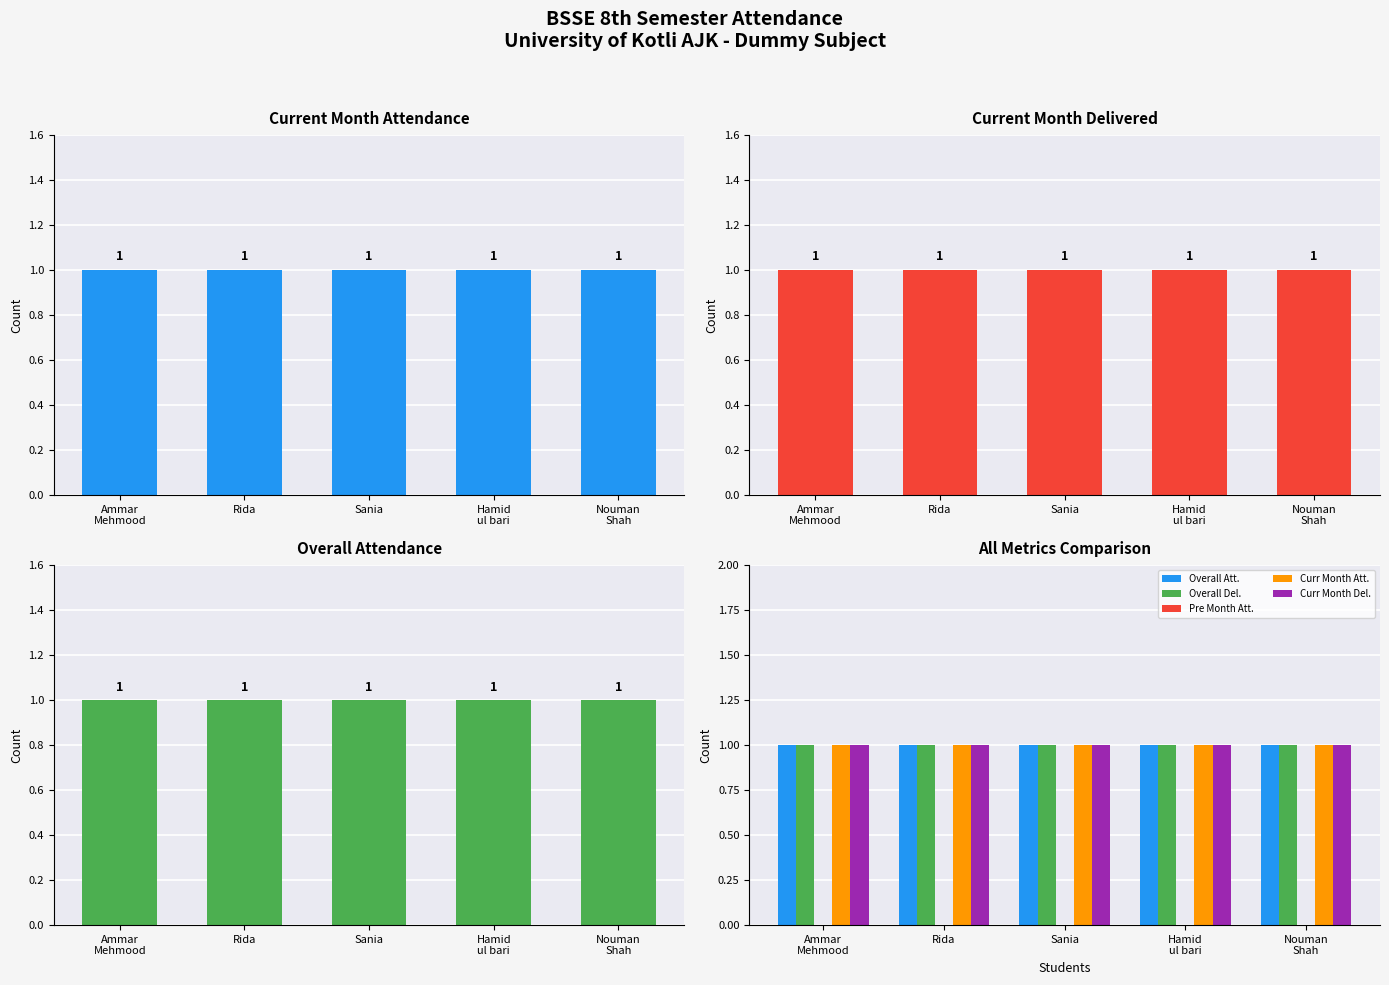

What is the spread (max minus min) of values at Nouman
Shah?

1